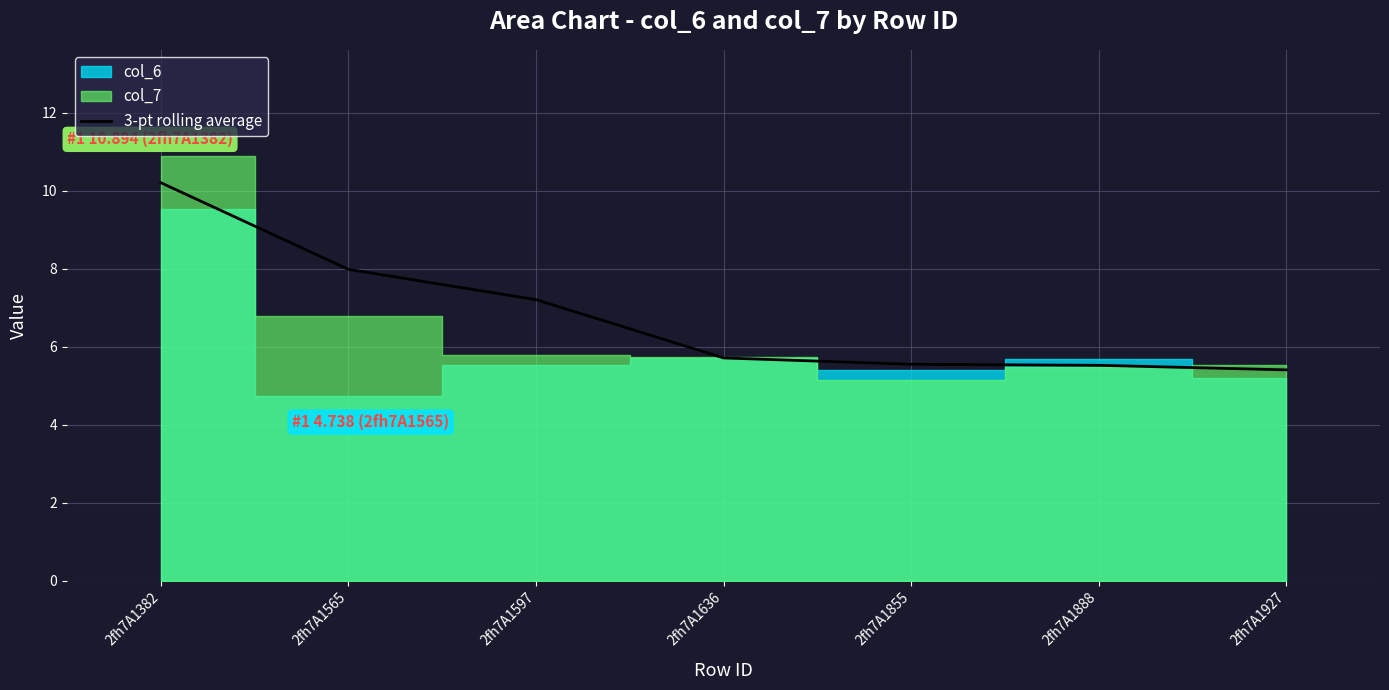

At which label is the value closest to 7?

2fh7A1597